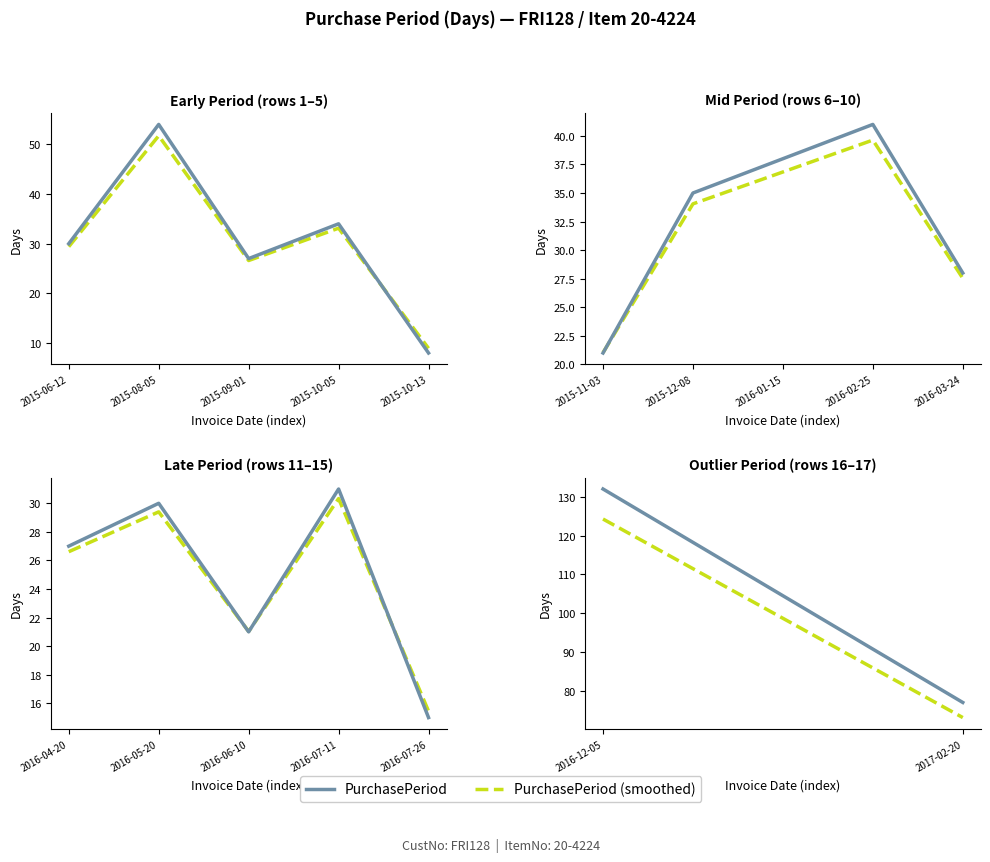

At how many categories does at least one series exceed 99?

1